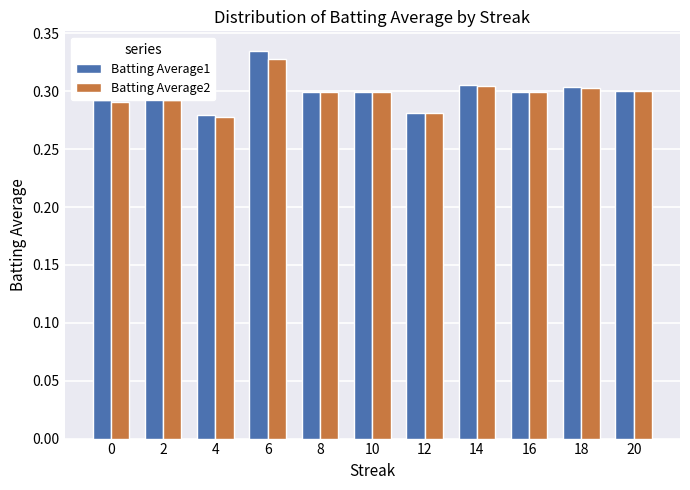

Which series has the widest spread of values?

Batting Average1